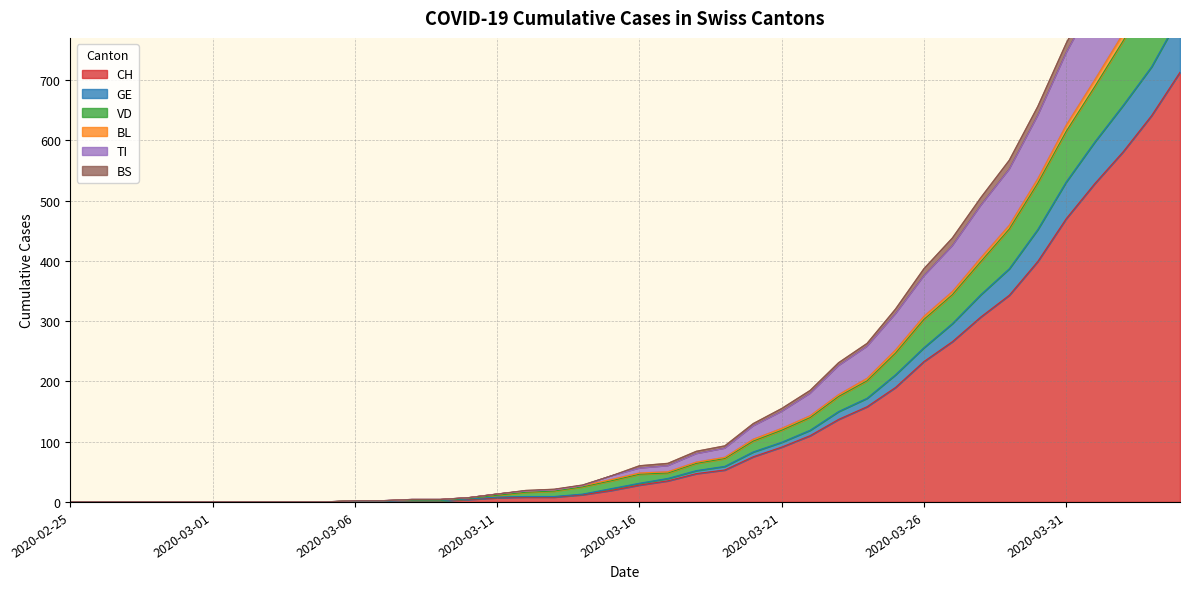

Which has a higher value, 2020-03-10 or 2020-03-18?

2020-03-18